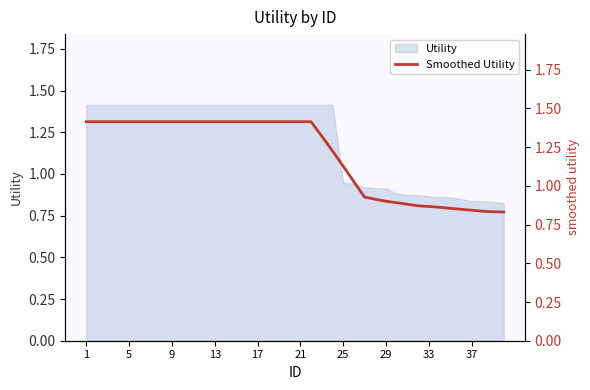

At which label does the data first exceed 1?

1